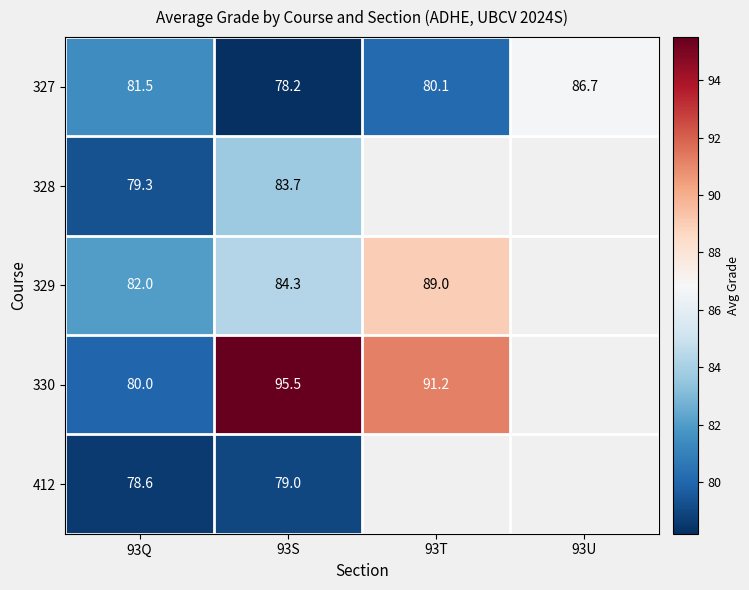

What is the difference between the highest and lowest values at 93Q?

3.4